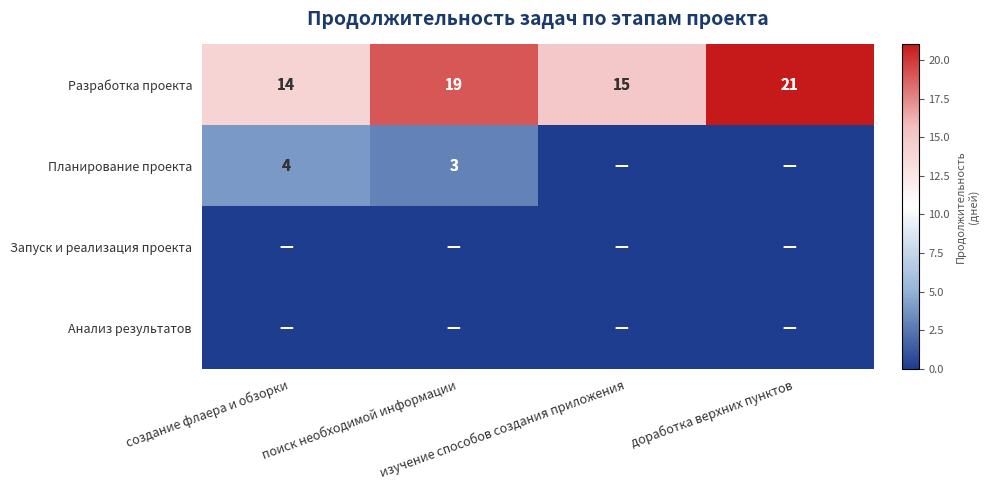

What is the difference between the maximum and minimum values in the Разработка проекта series?

7